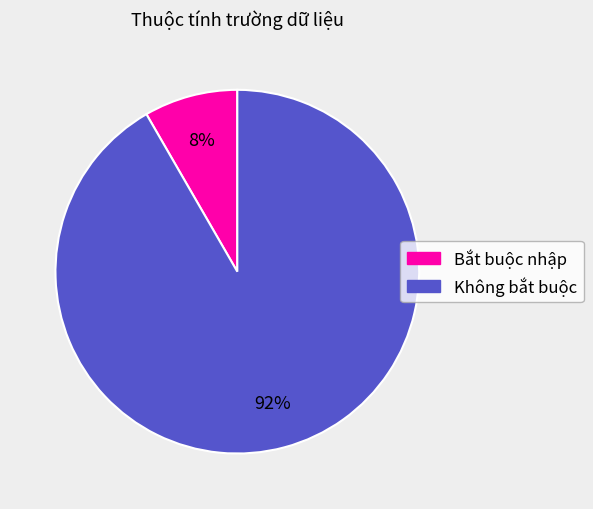

Which has a higher value, Bắt buộc nhập or Không bắt buộc?

Không bắt buộc